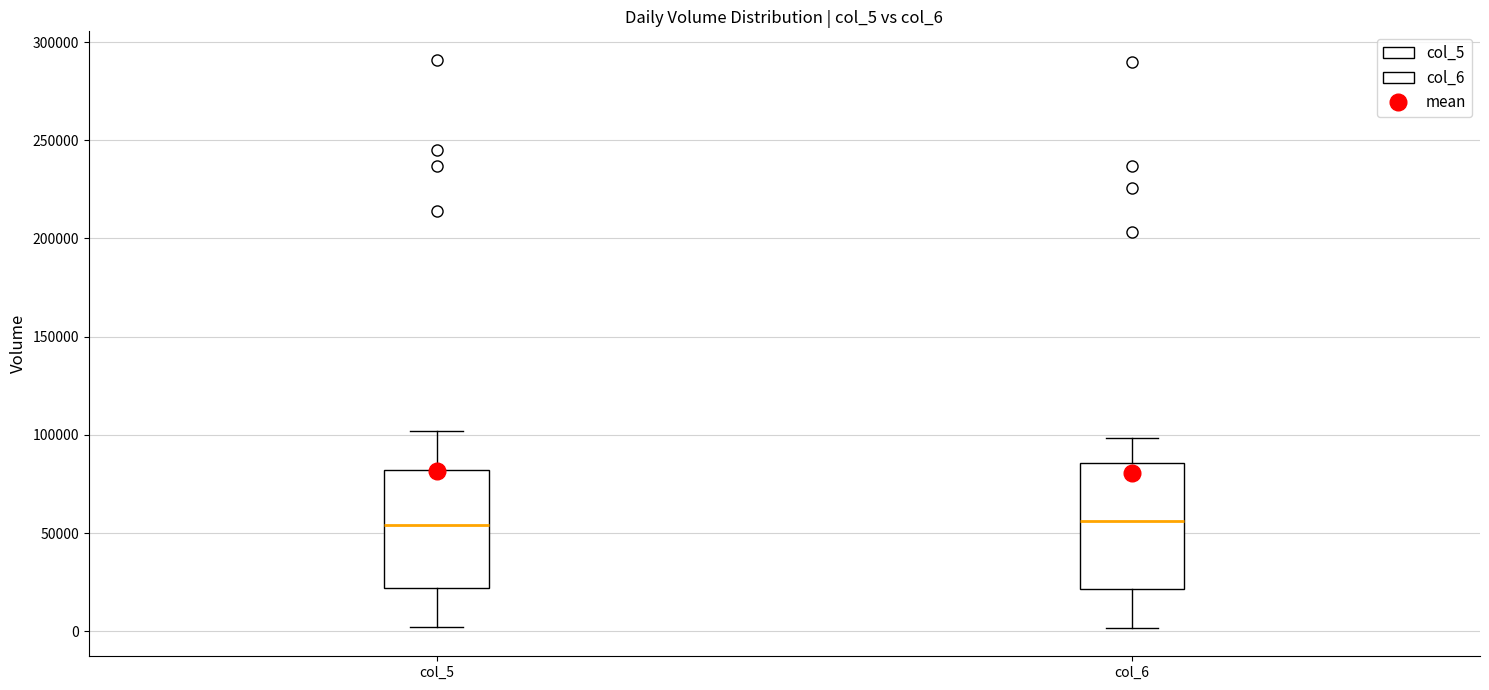

Reading left to right, read every box against the y-axis: the position of its median line, the range the box covers, and the ends of its whiskers. The values are not printed on the chart, so give them approximately, as read against the axis.

col_5: median 55000, box 20000 to 80000, whiskers 0 to 100000
col_6: median 55000, box 20000 to 85000, whiskers 0 to 100000